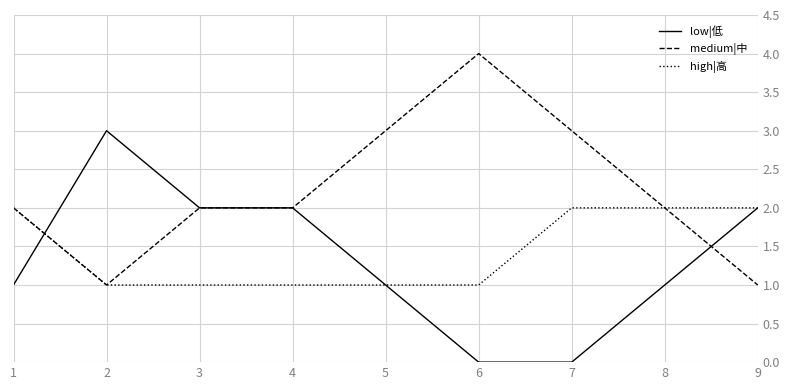

What is the difference between the highest and lowest values at 7?

3